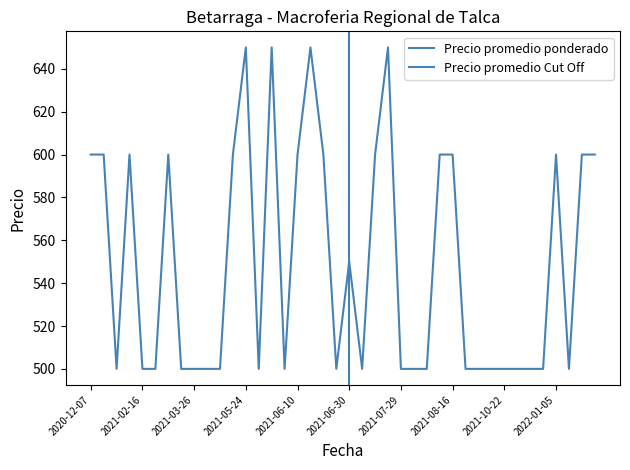

What is the label of the 4th point from the left?

2021-01-20